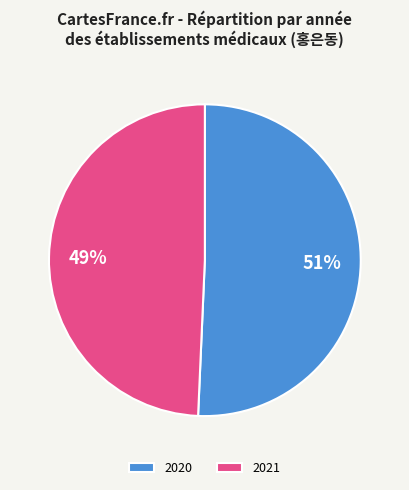

What is the smallest slice in the pie chart?

2021